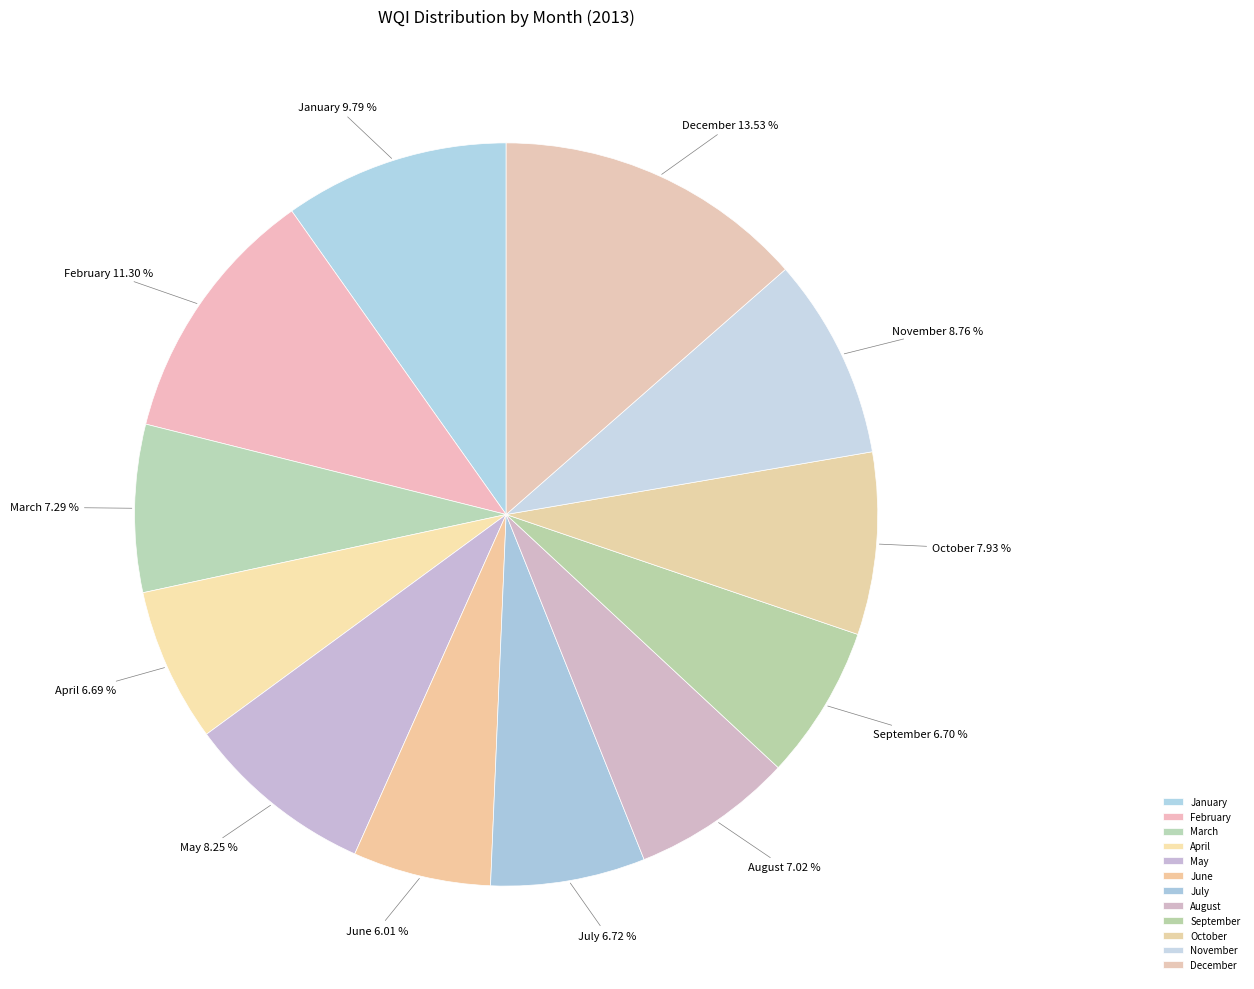

Is it true that January is 10% of the pie?

True